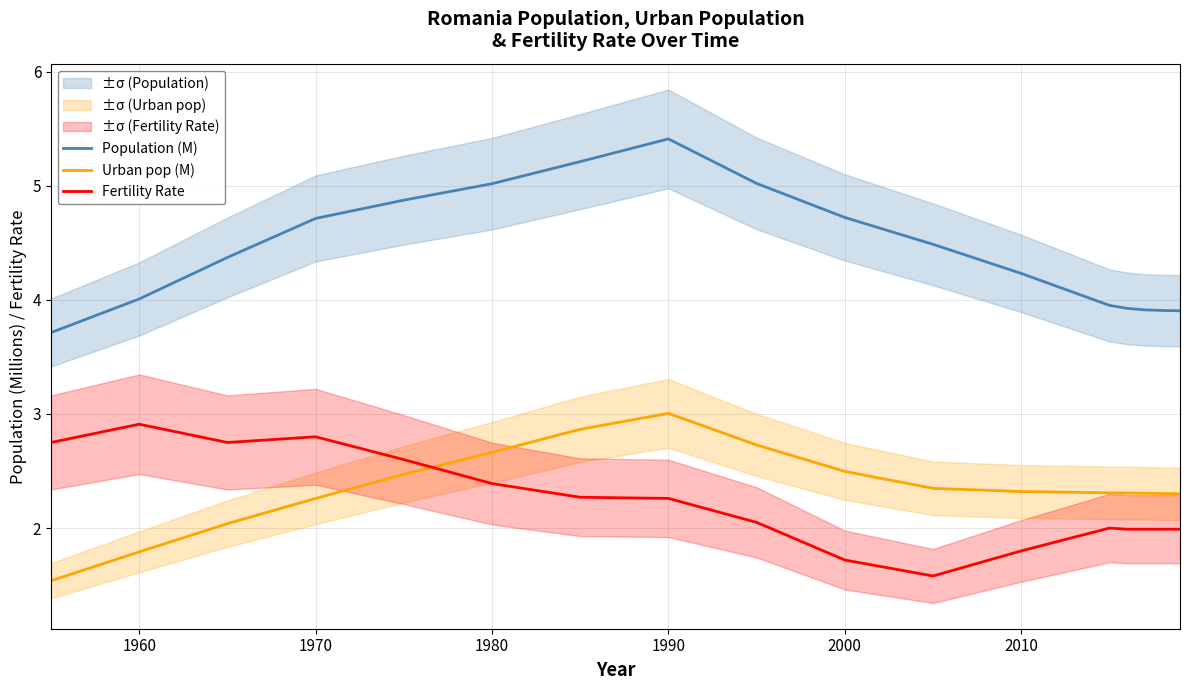

What is the minimum value for Fertility Rate?

1.6